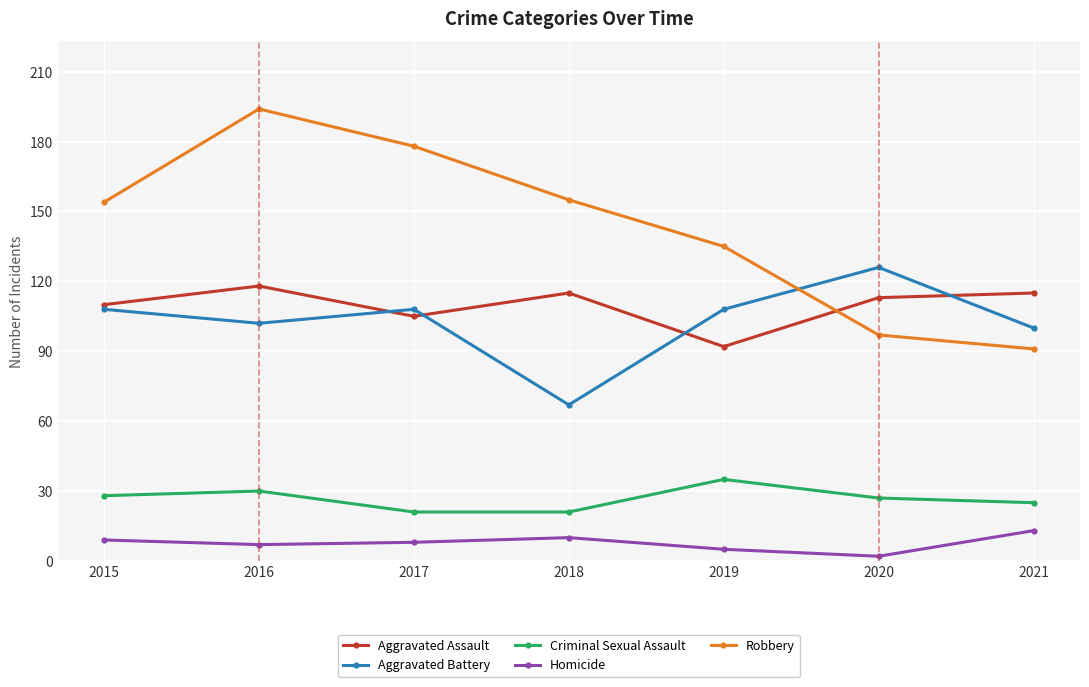

How many Criminal Sexual Assault values are between 21 and 30?

6